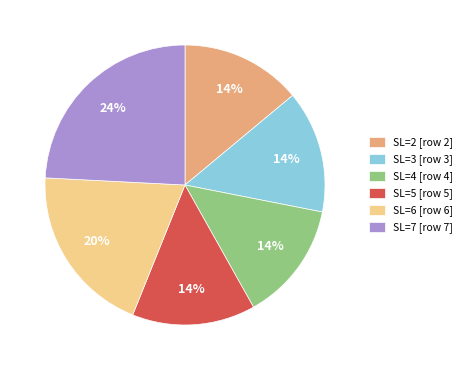

How many segments does this pie chart have?

6